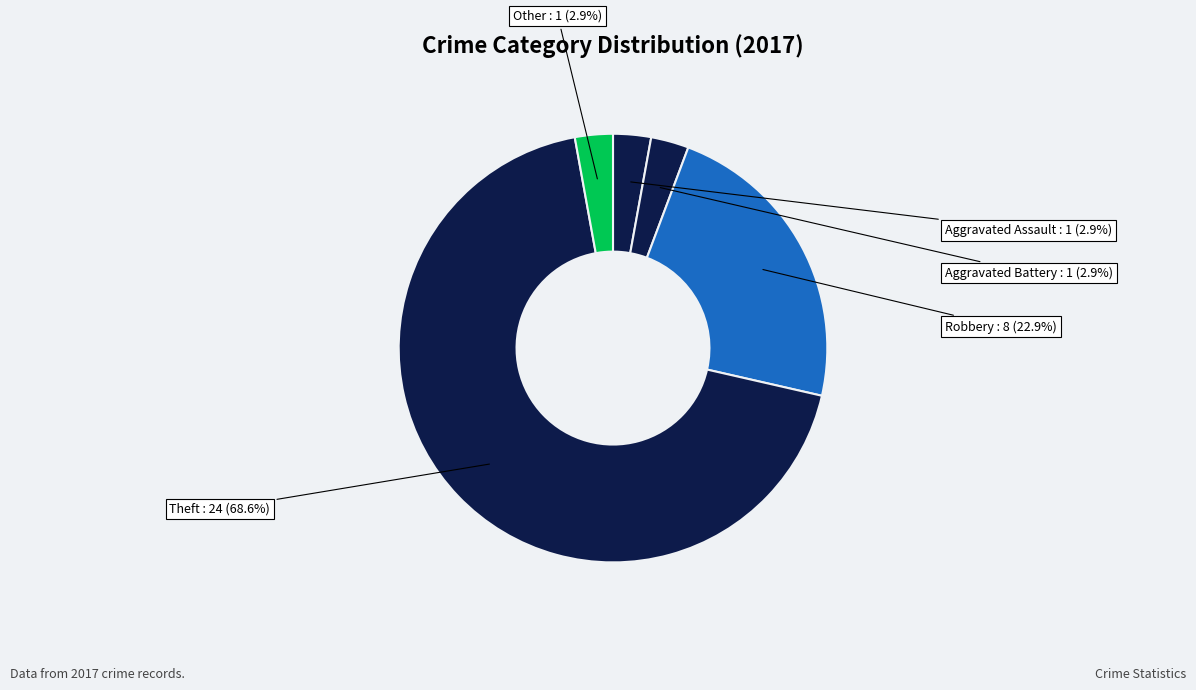

How many segments does this pie chart have?

5